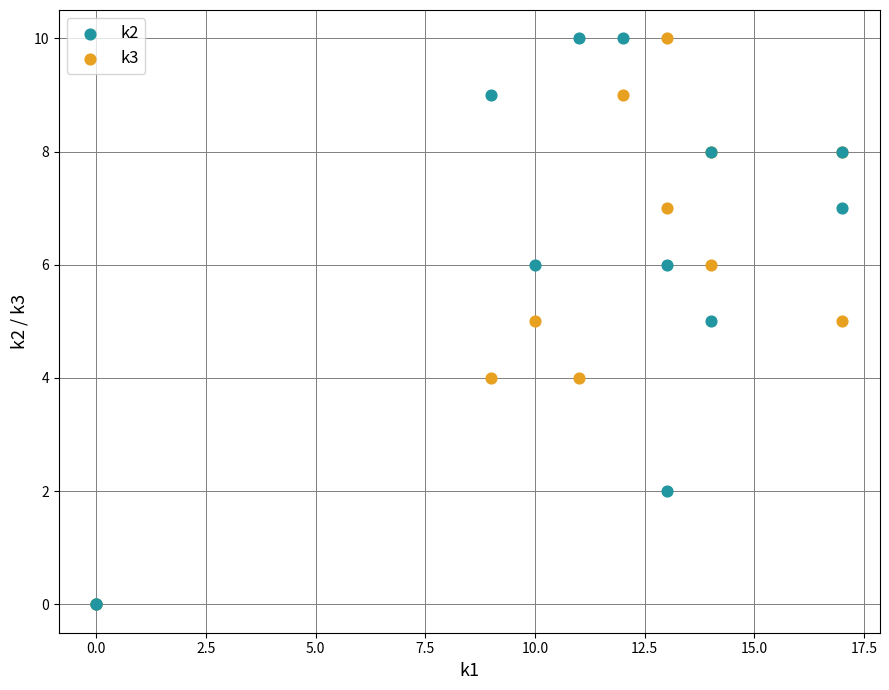

What are all the series names shown in the legend?

k2, k3